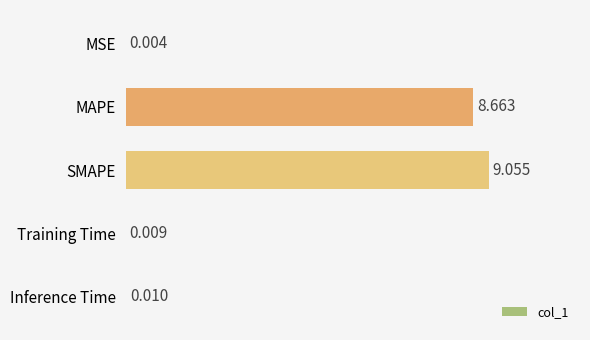

Which label corresponds to the largest value in the chart?

SMAPE